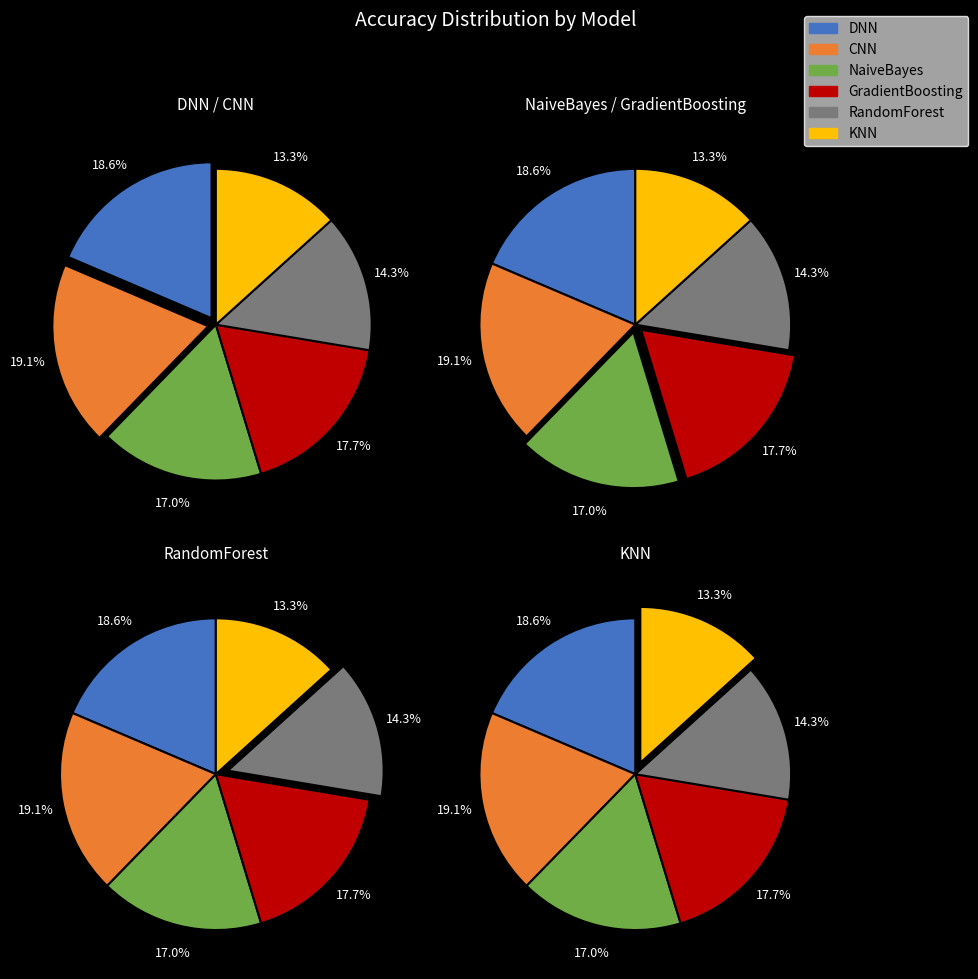

Does KNN account for over 50% of the chart?

No